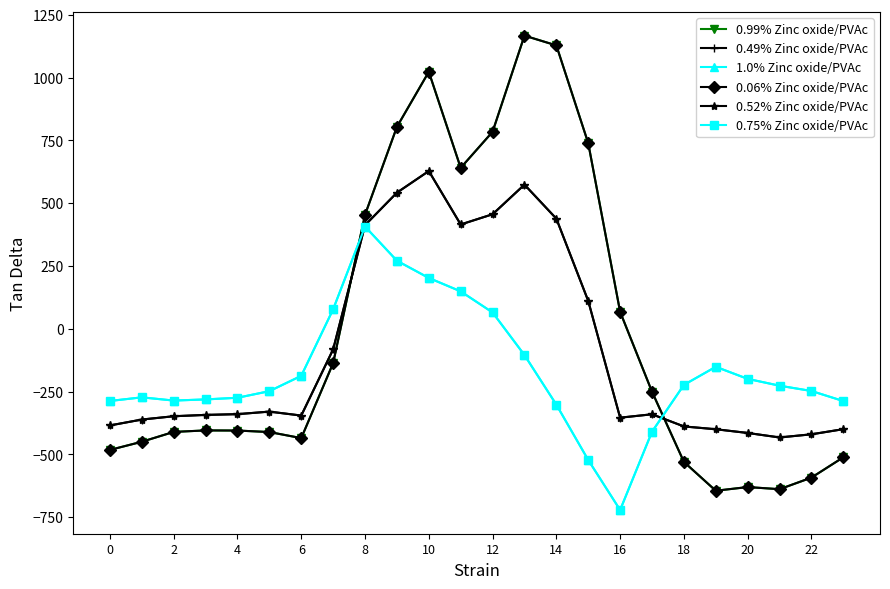

What is the label of the 10th point from the left?

18